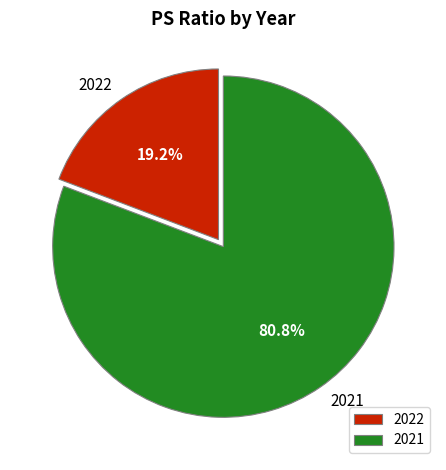

Which has a higher value, 2021 or 2022?

2021